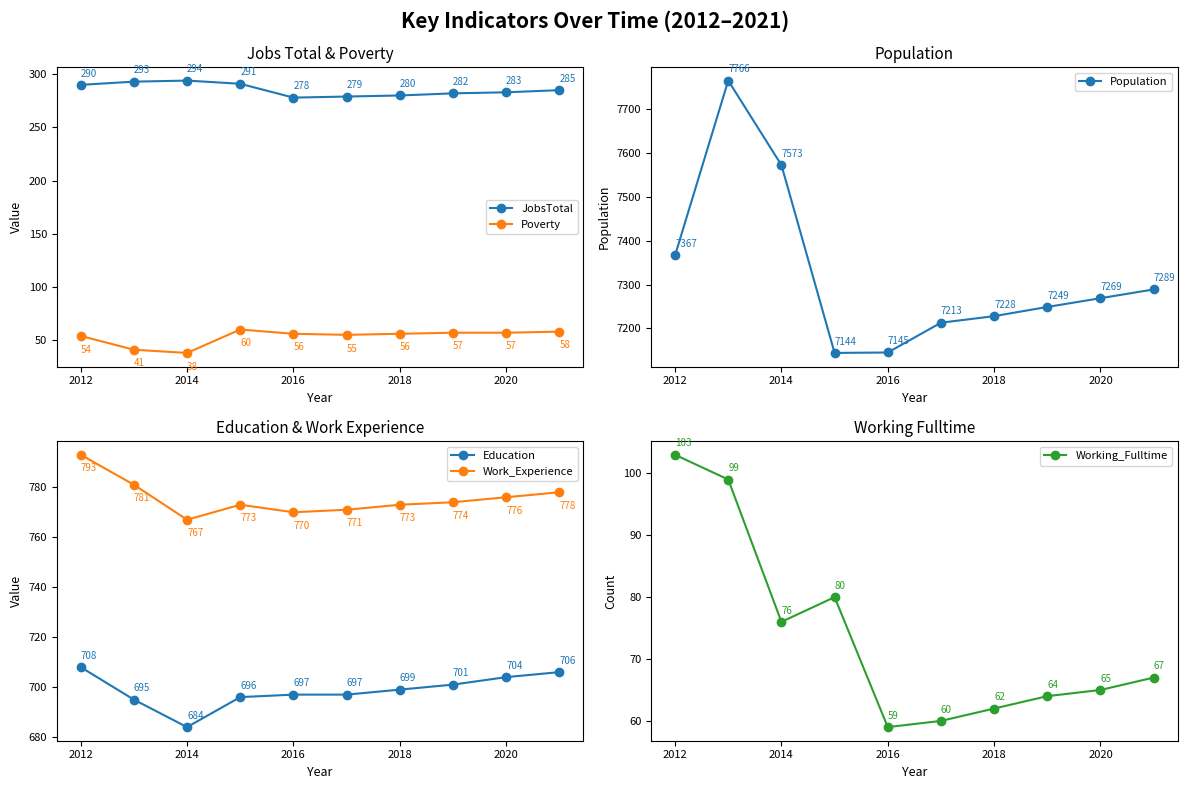

Which category has the highest value in the JobsTotal series?

2014